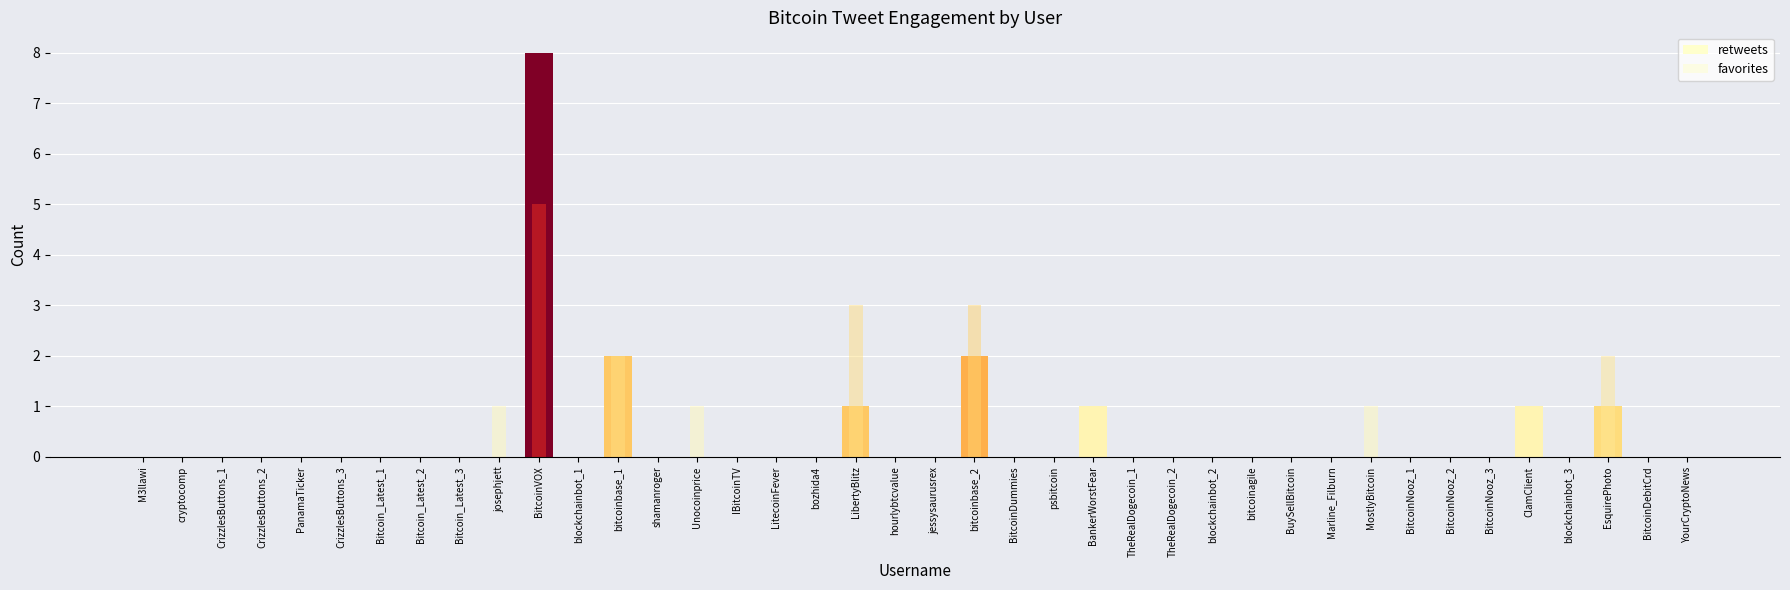

Between CrizzlesButtons_3 and shamanroger, which is larger?

CrizzlesButtons_3